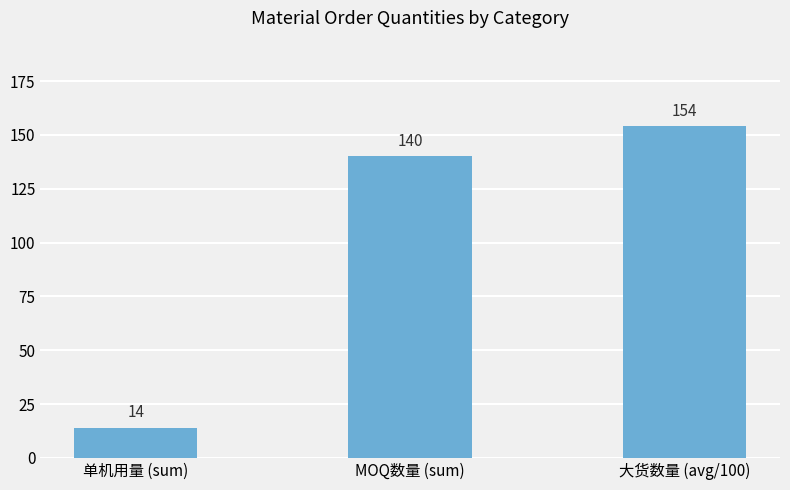

List the labels in order of value, smallest first.

单机用量 (sum), MOQ数量 (sum), 大货数量 (avg/100)